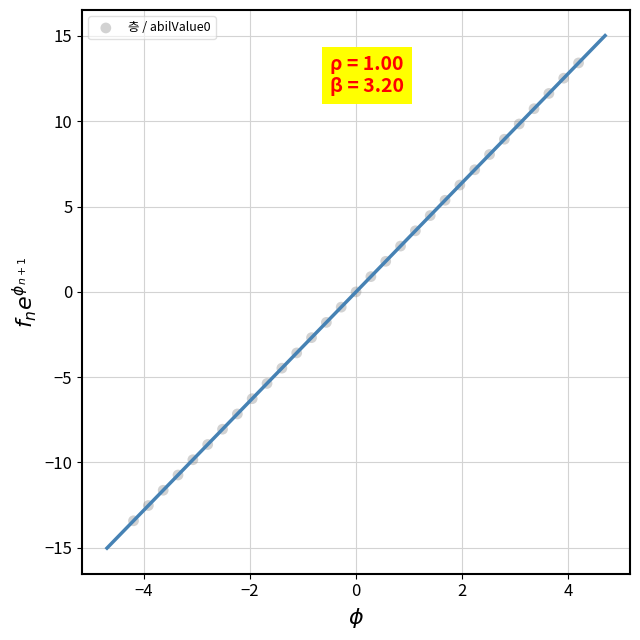

What is the range of X values (max minus min)?

8.4